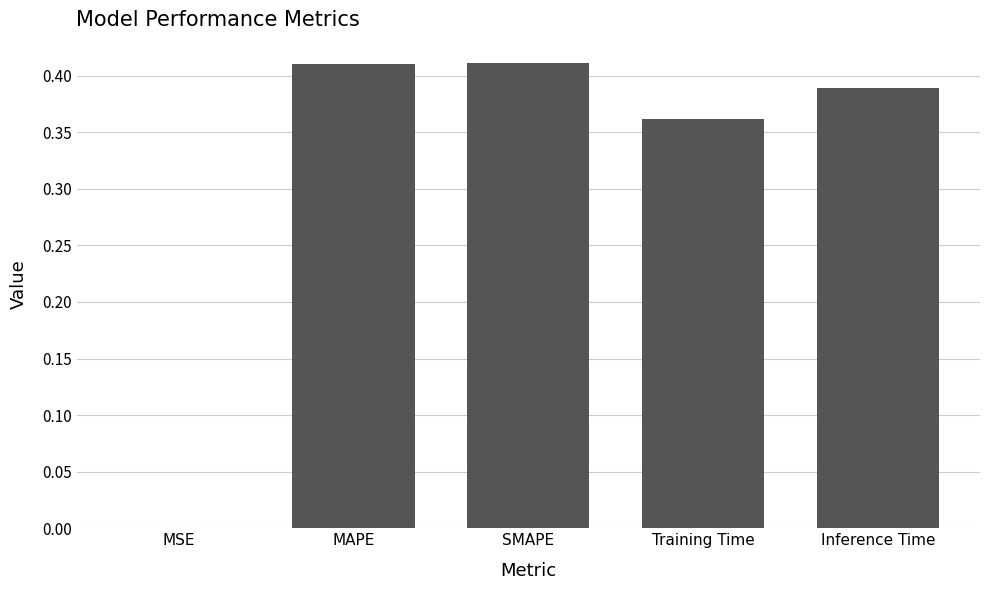

What is the sum of the values at Inference Time and Training Time?

0.8